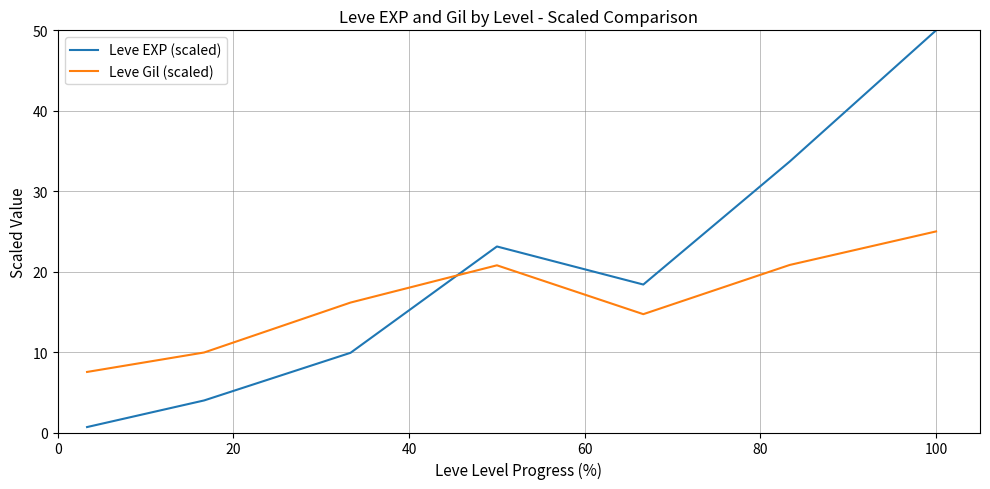

What is the smallest value displayed?

0.7